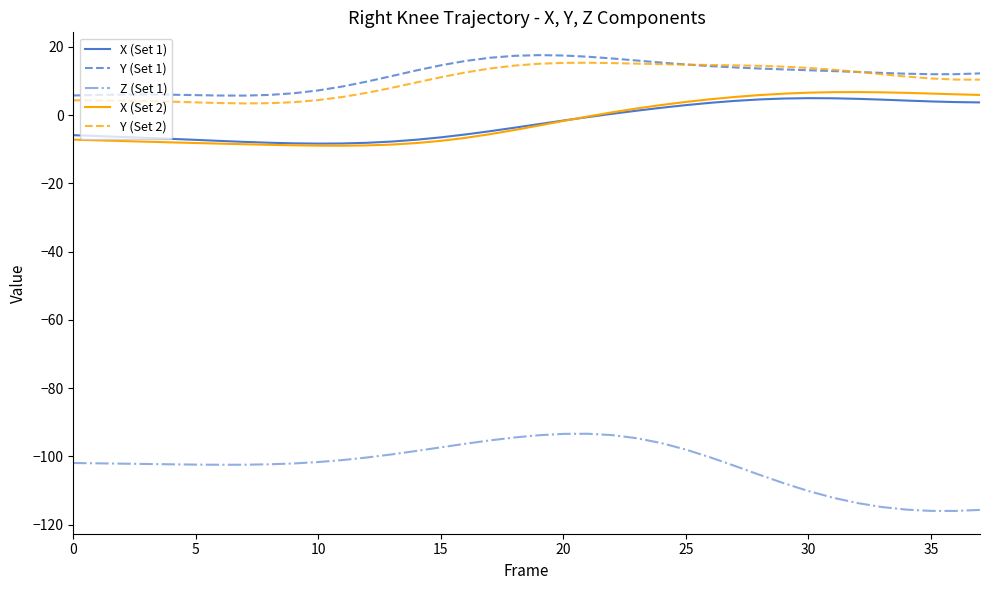

What is the maximum value shown in the chart?

17.6